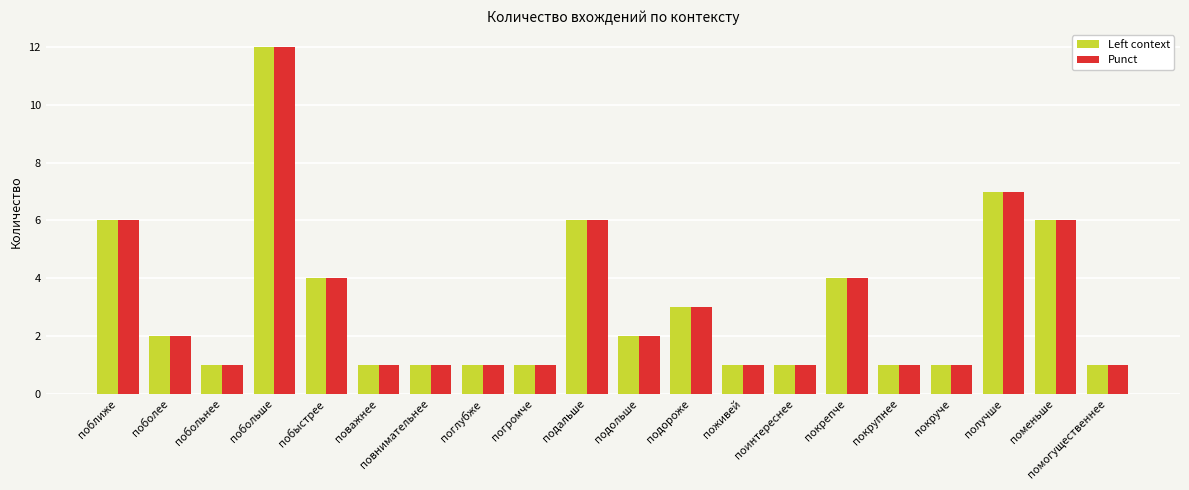

How many bars are there in total?

40